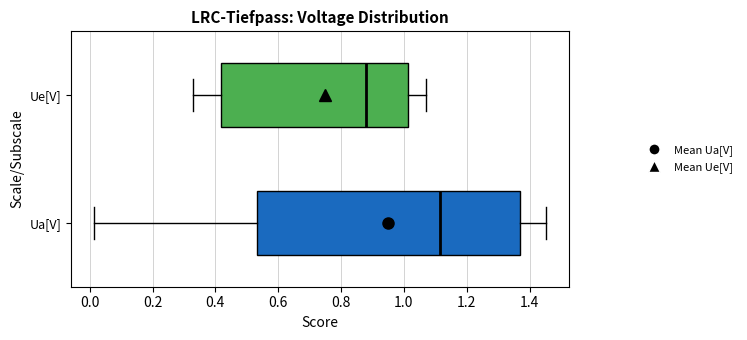

Comparing the boxes themselves (not the whiskers), which one is the widest?

Ua[V]